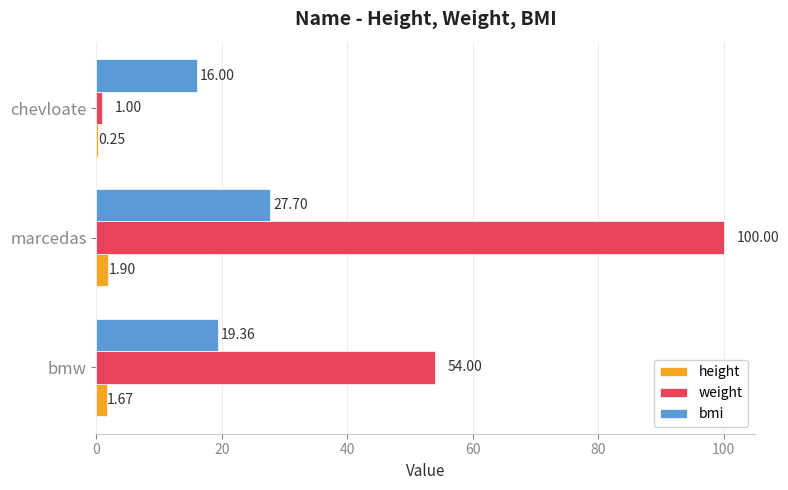

What is the sum of all weight values?

155.0